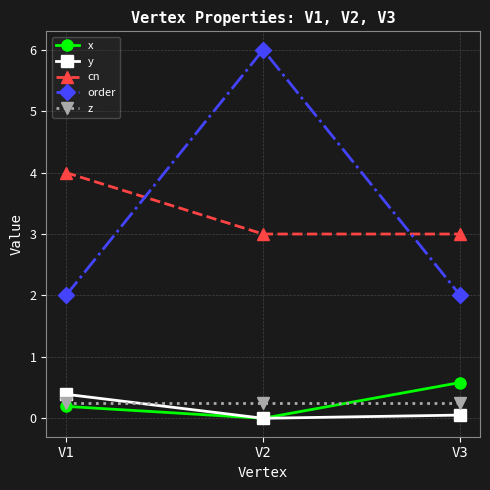

What is the difference between the x values at V1 and V3?

0.4